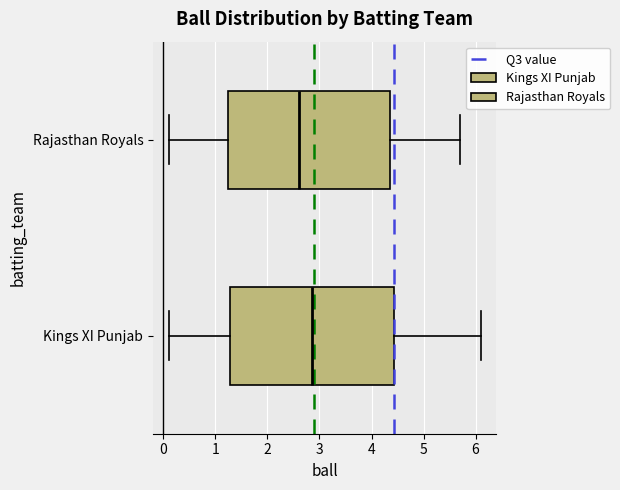

Reading bottom to top, read every box against the x-axis: the position of its median line, the range the box covers, and the ends of its whiskers. The values are not printed on the chart, so give them approximately, as read against the axis.

Kings XI Punjab: median 2.9, box 1.3 to 4.4, whiskers 0.1 to 6.1
Rajasthan Royals: median 2.6, box 1.3 to 4.4, whiskers 0.1 to 5.7